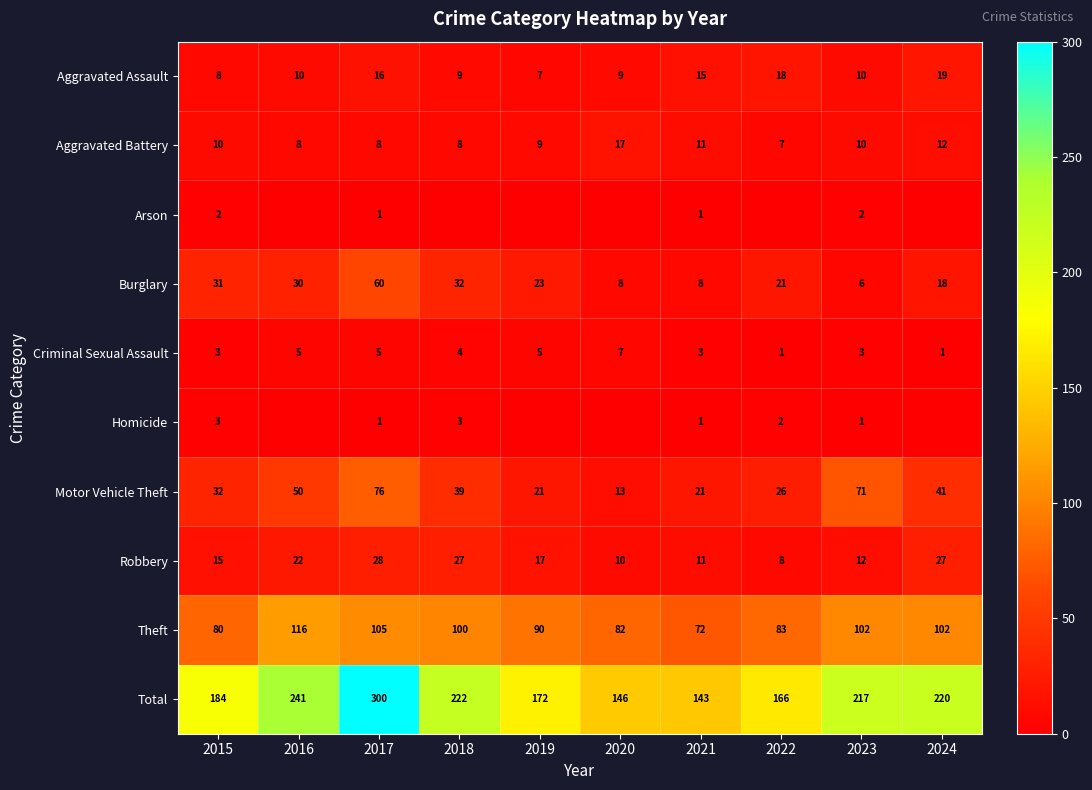

What is the difference between the maximum and second lowest values in the Total series?

154